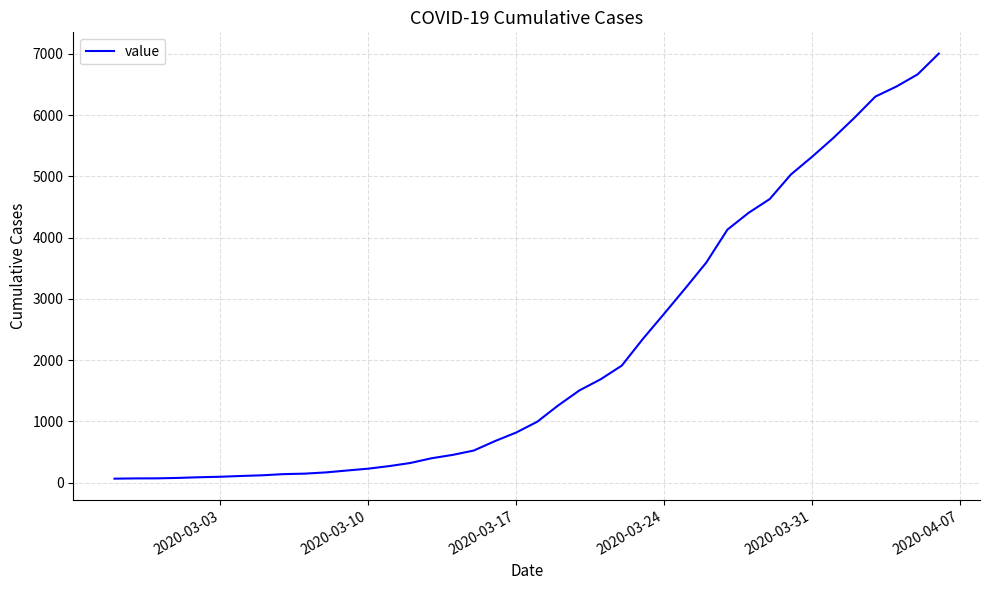

What is the maximum value shown in the chart?

7003